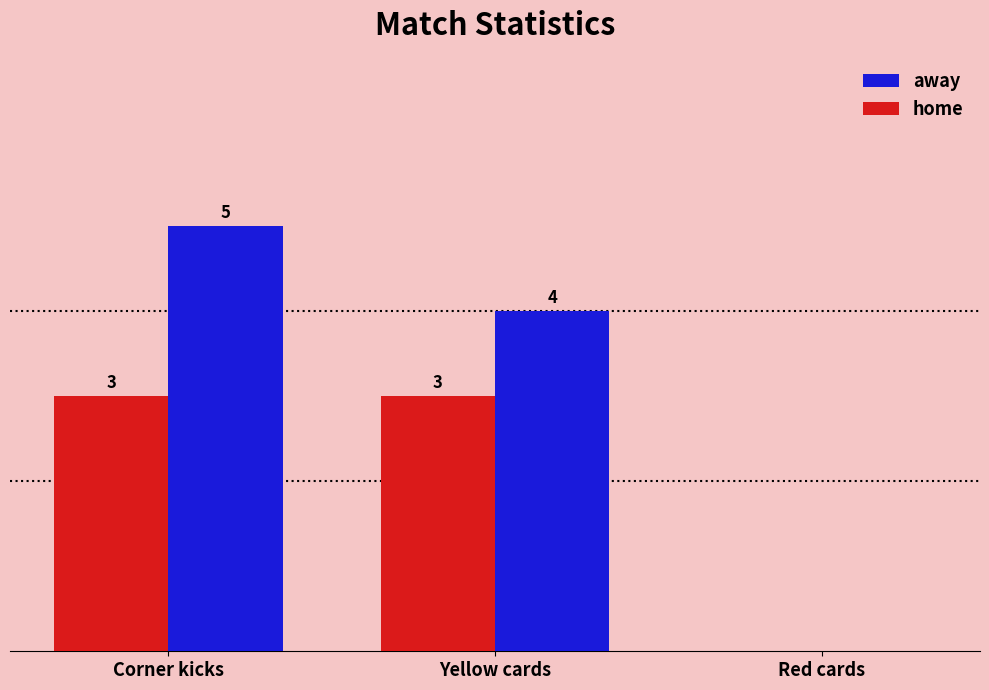

At which label does away reach its peak?

Corner kicks